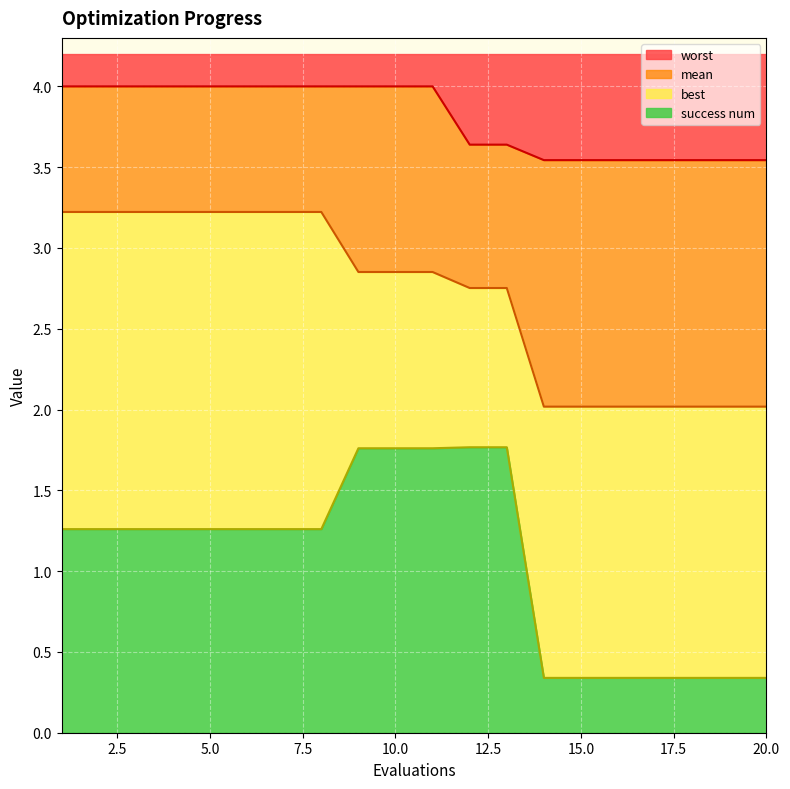

Which category has the highest value across all series?

1